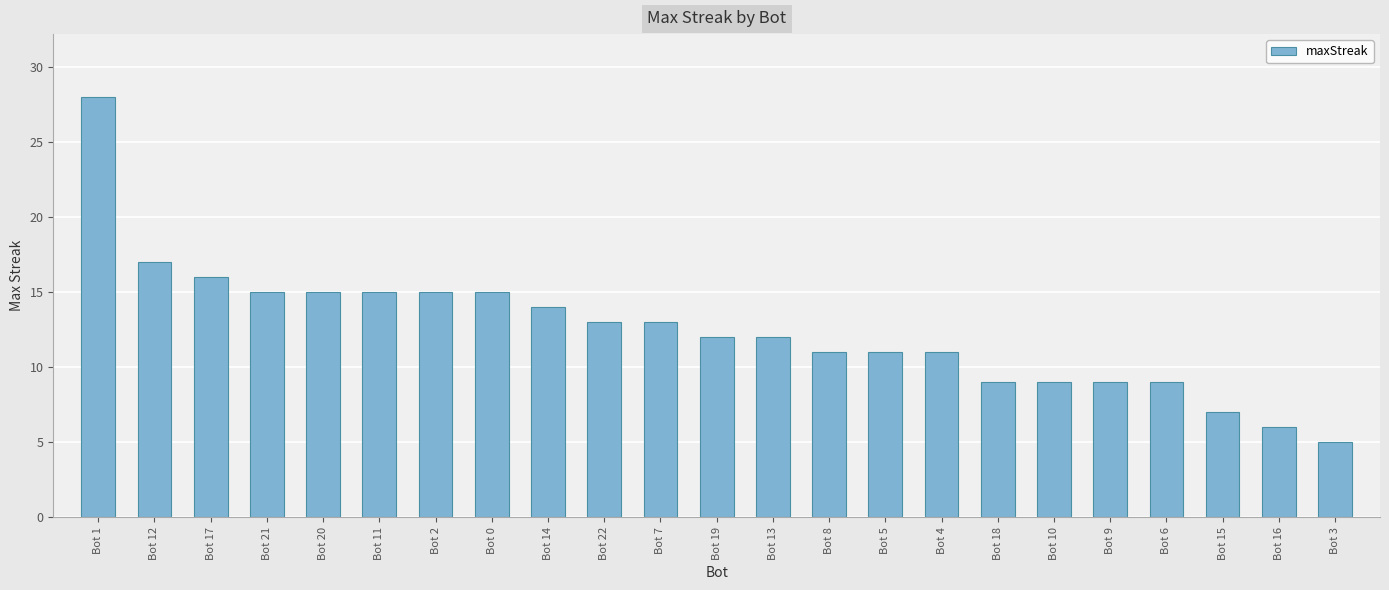

What is the greatest value displayed?

28